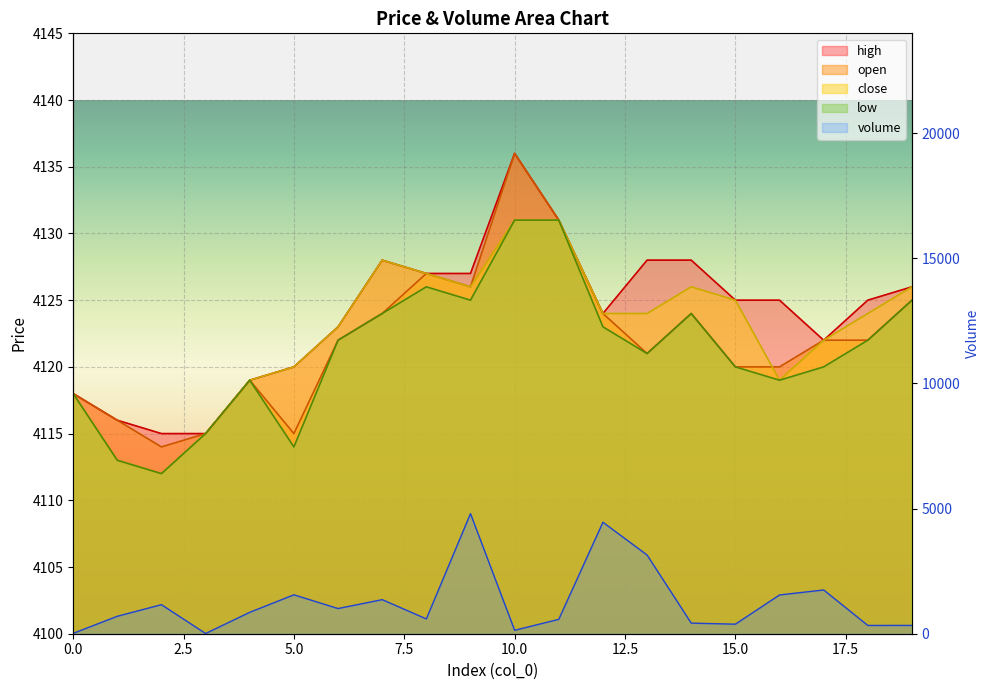

True or false: open has a value of 7337.2 at 13.

False